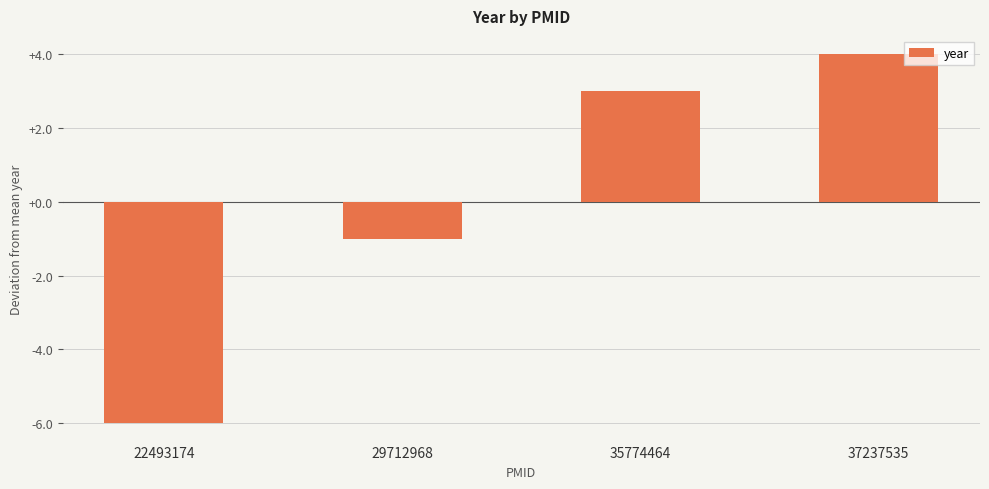

Count the values in the range -1 to 4.

3